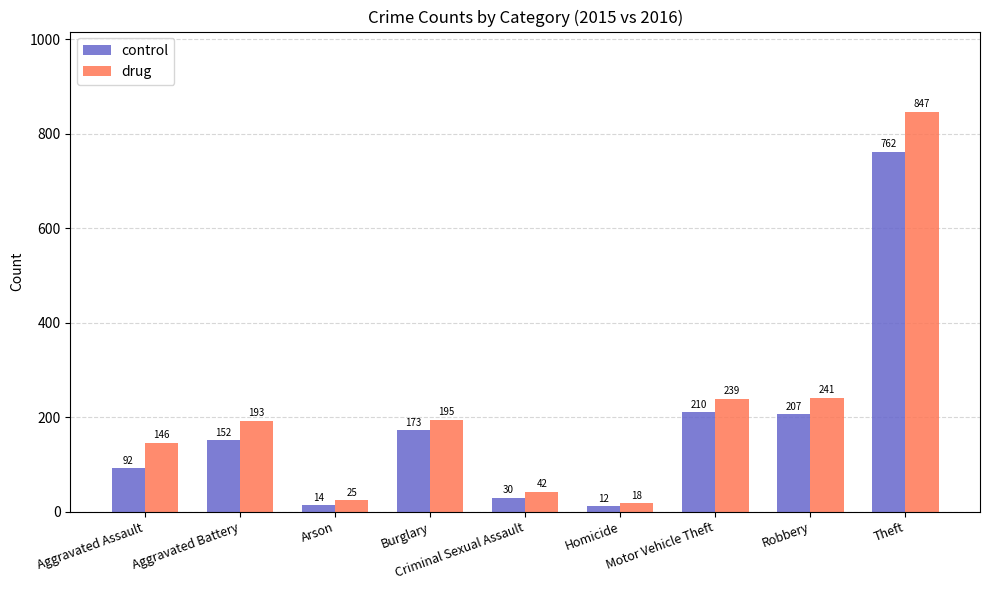

Rank the categories by control value from lowest to highest.

Homicide, Arson, Criminal Sexual Assault, Aggravated Assault, Aggravated Battery, Burglary, Robbery, Motor Vehicle Theft, Theft